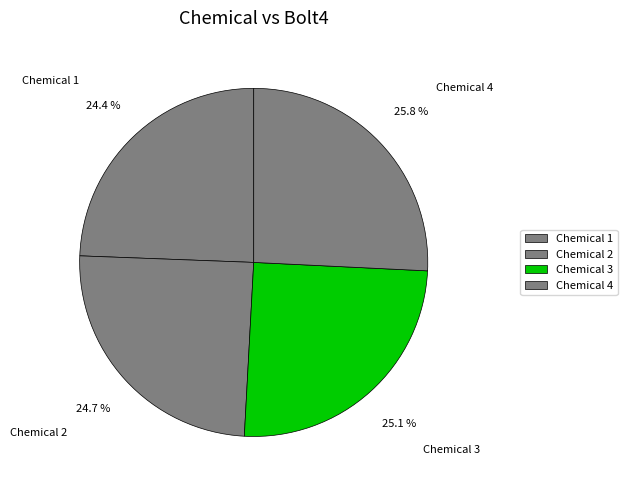

Approximately how many times larger is the value at Chemical 2 compared to Chemical 1?

1.0